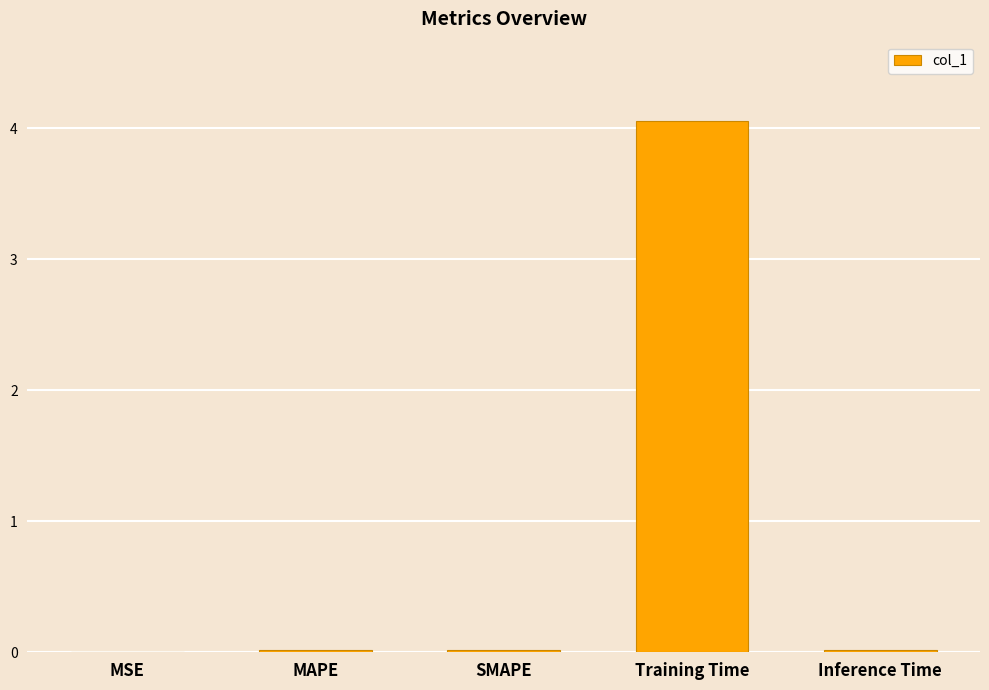

Which has a higher value, Inference Time or Training Time?

Training Time